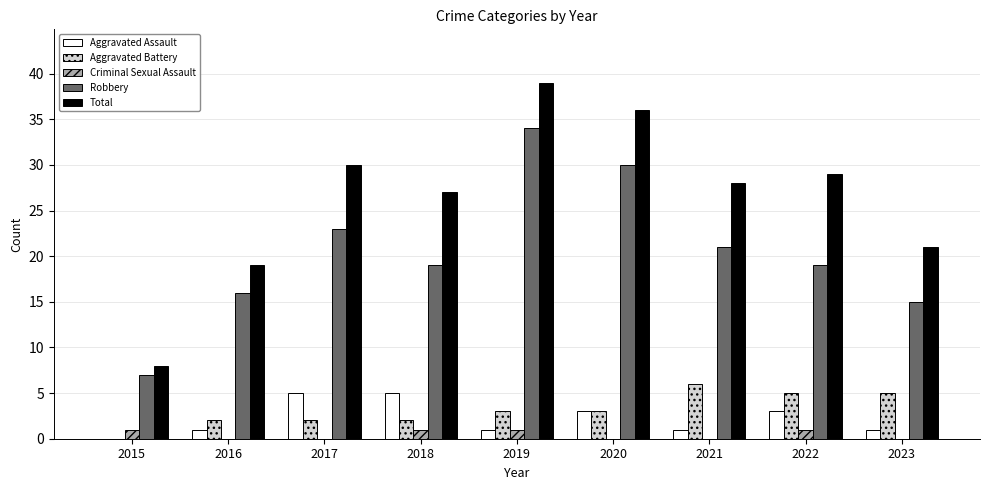

How many data points does each series have?

9